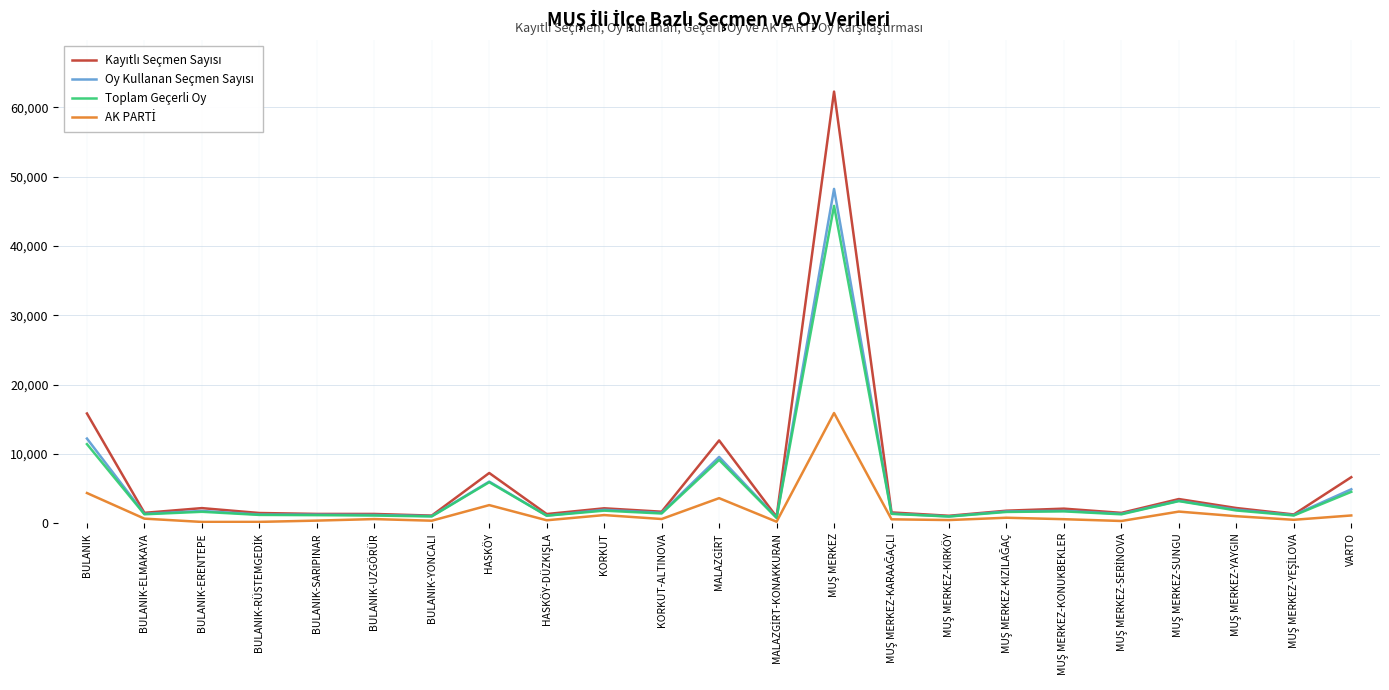

What is the greatest value displayed?

62279